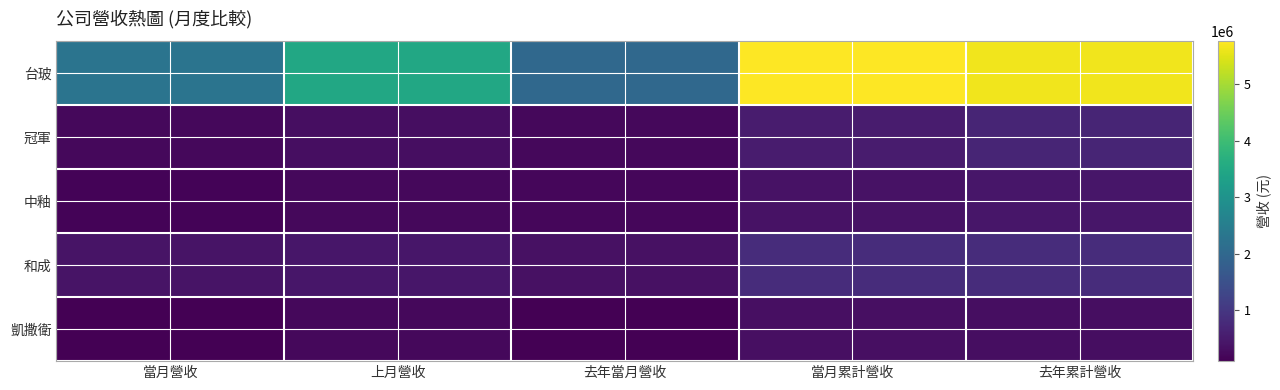

Reading left to right, what are all the values shown in this chart?

台玻: 當月營收=2270783	上月營收=3491851	去年當月營收=1999054	當月累計營收=5762634	去年累計營收=5646437
冠軍: 當月營收=226625	上月營收=296288	去年當月營收=207478	當月累計營收=522913	去年累計營收=686442
中釉: 當月營收=151138	上月營收=222044	去年當月營收=184787	當月累計營收=373182	去年累計營收=431697
和成: 當月營收=383097	上月營收=440424	去年當月營收=345577	當月累計營收=823521	去年累計營收=810937
凱撒衛: 當月營收=94381	上月營收=224834	去年當月營收=96844	當月累計營收=319215	去年累計營收=310615